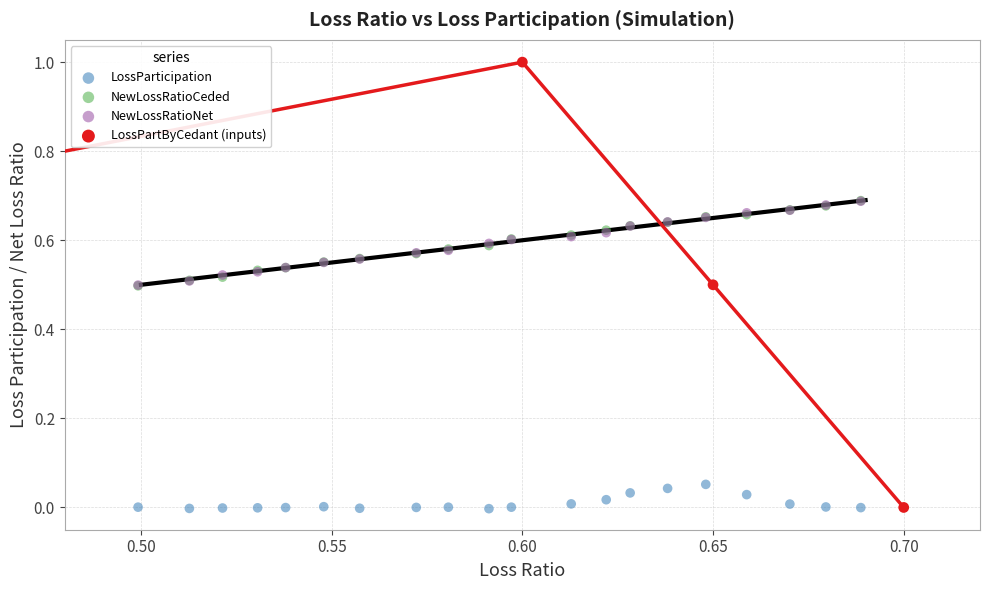

What are all the series names shown in the legend?

LossParticipation, NewLossRatioCeded, NewLossRatioNet, LossPartByCedant (inputs)